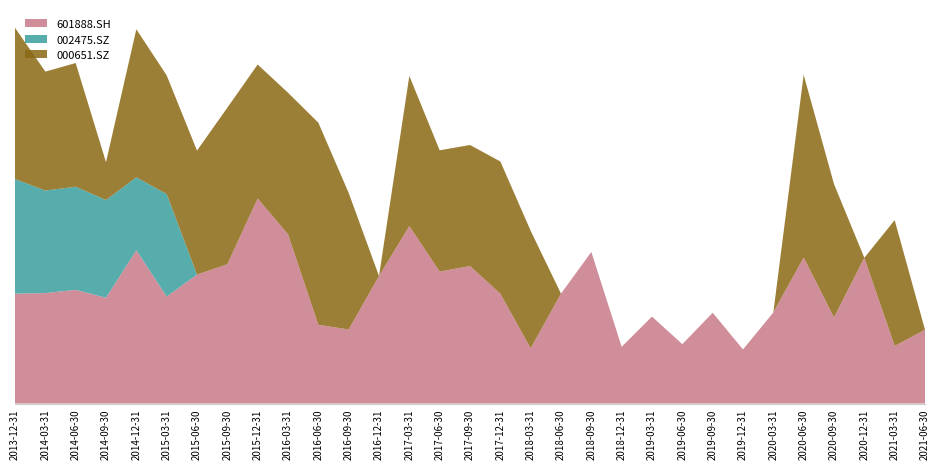

Reading left to right, list all the values displayed in this chart.

601888.SH: 2013-12-31=3.7	2014-03-31=3.8	2014-06-30=3.9	2014-09-30=3.6	2014-12-31=5.2	2015-03-31=3.6	2015-06-30=4.4	2015-09-30=4.7	2015-12-31=7.0	2016-03-31=5.8	2016-06-30=2.7	2016-09-30=2.5	2016-12-31=4.3	2017-03-31=6.0	2017-06-30=4.5	2017-09-30=4.7	2017-12-31=3.7	2018-03-31=1.9	2018-06-30=3.7	2018-09-30=5.2	2018-12-31=1.9	2019-03-31=3.0	2019-06-30=2.0	2019-09-30=3.1	2019-12-31=1.8	2020-03-31=3.1	2020-06-30=5.0	2020-09-30=2.9	2020-12-31=5.0	2021-03-31=2.0	2021-06-30=2.5
002475.SZ: 2013-12-31=3.9	2014-03-31=3.5	2014-06-30=3.5	2014-09-30=3.3	2014-12-31=2.5	2015-03-31=3.5	2015-06-30=0.0	2015-09-30=0.0	2015-12-31=0.0	2016-03-31=0.0	2016-06-30=0.0	2016-09-30=0.0	2016-12-31=0.0	2017-03-31=0.0	2017-06-30=0.0	2017-09-30=0.0	2017-12-31=0.0	2018-03-31=0.0	2018-06-30=0.0	2018-09-30=0.0	2018-12-31=0.0	2019-03-31=0.0	2019-06-30=0.0	2019-09-30=0.0	2019-12-31=0.0	2020-03-31=0.0	2020-06-30=0.0	2020-09-30=0.0	2020-12-31=0.0	2021-03-31=0.0	2021-06-30=0.0
000651.SZ: 2013-12-31=5.2	2014-03-31=4.0	2014-06-30=4.2	2014-09-30=1.3	2014-12-31=5.0	2015-03-31=4.0	2015-06-30=4.2	2015-09-30=5.3	2015-12-31=4.6	2016-03-31=4.8	2016-06-30=6.9	2016-09-30=4.7	2016-12-31=0.0	2017-03-31=5.1	2017-06-30=4.1	2017-09-30=4.1	2017-12-31=4.5	2018-03-31=4.0	2018-06-30=0.0	2018-09-30=0.0	2018-12-31=0.0	2019-03-31=0.0	2019-06-30=0.0	2019-09-30=0.0	2019-12-31=0.0	2020-03-31=0.0	2020-06-30=6.2	2020-09-30=4.5	2020-12-31=0.0	2021-03-31=4.3	2021-06-30=0.0